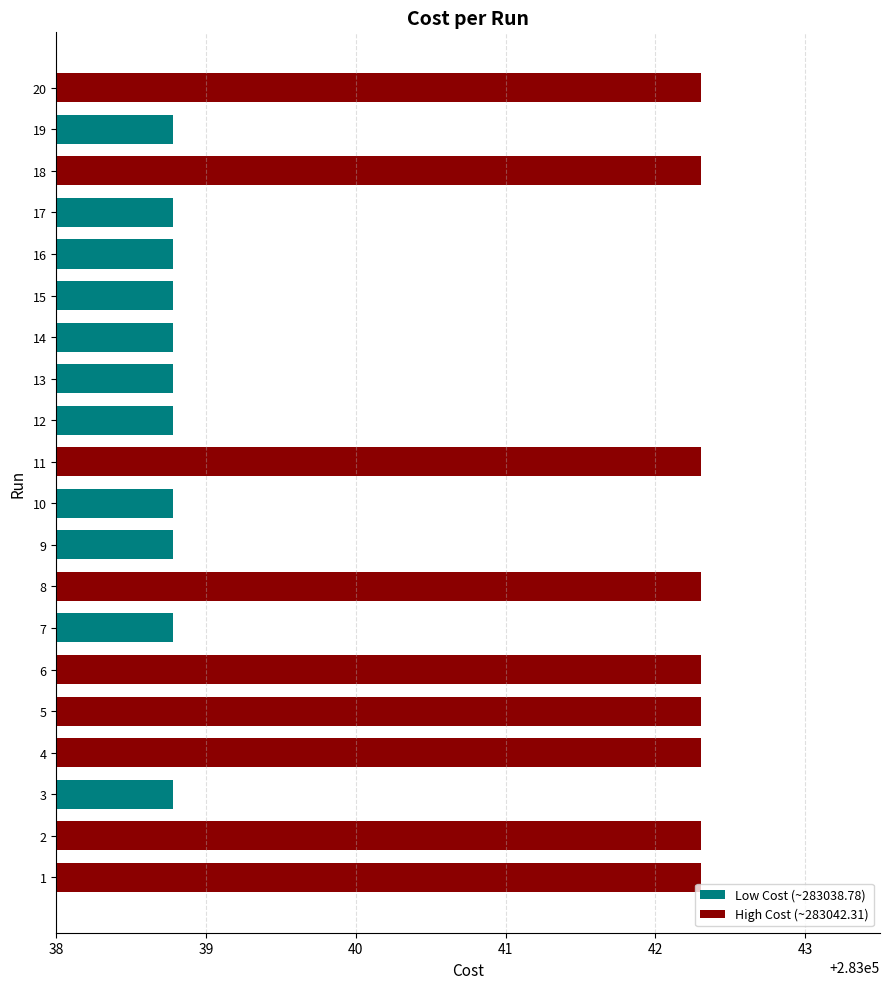

The value at 6 is 479447.5. True or false?

False